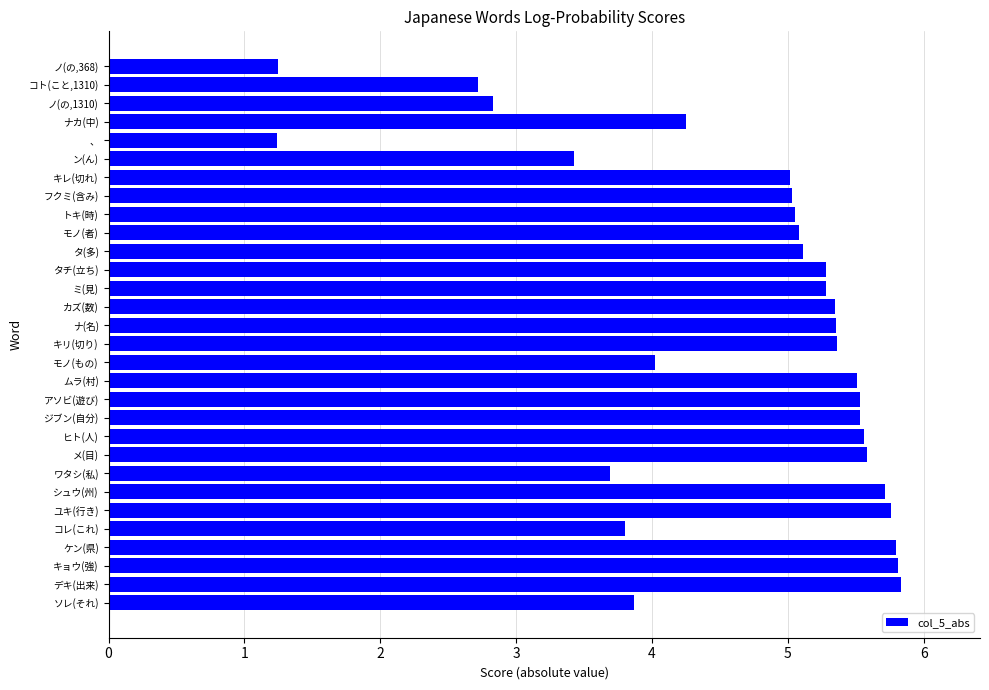

Is it true that the value at ナカ(中) is 4.3?

True